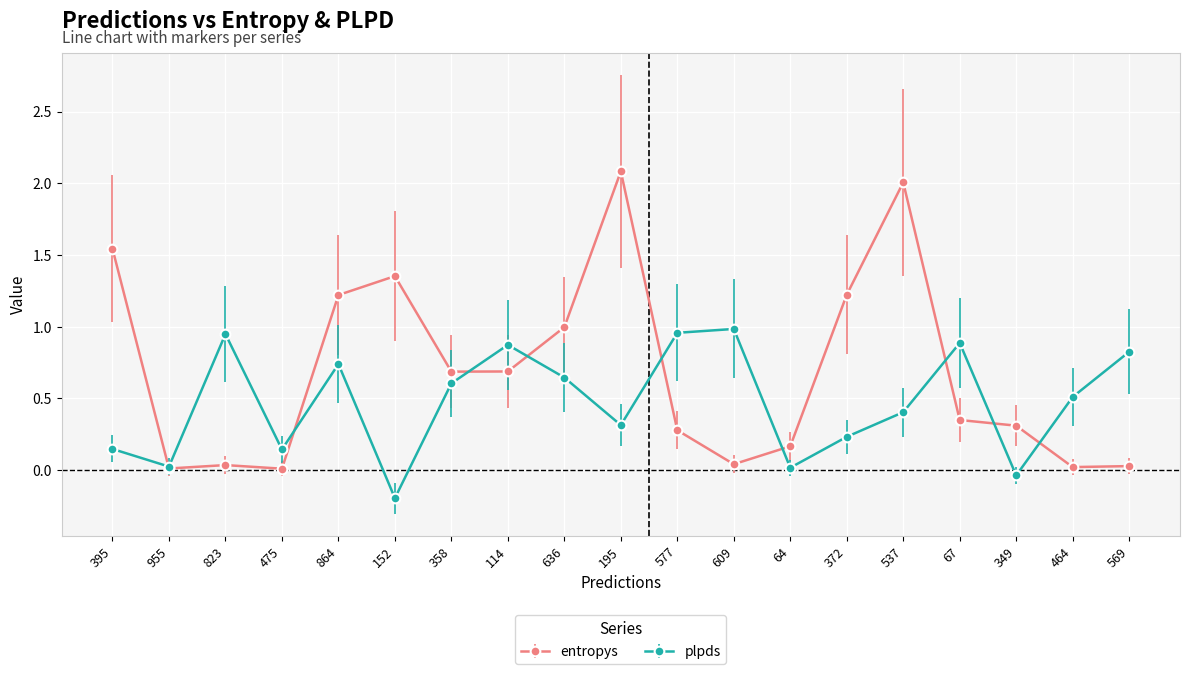

How many lines are shown in the chart?

2